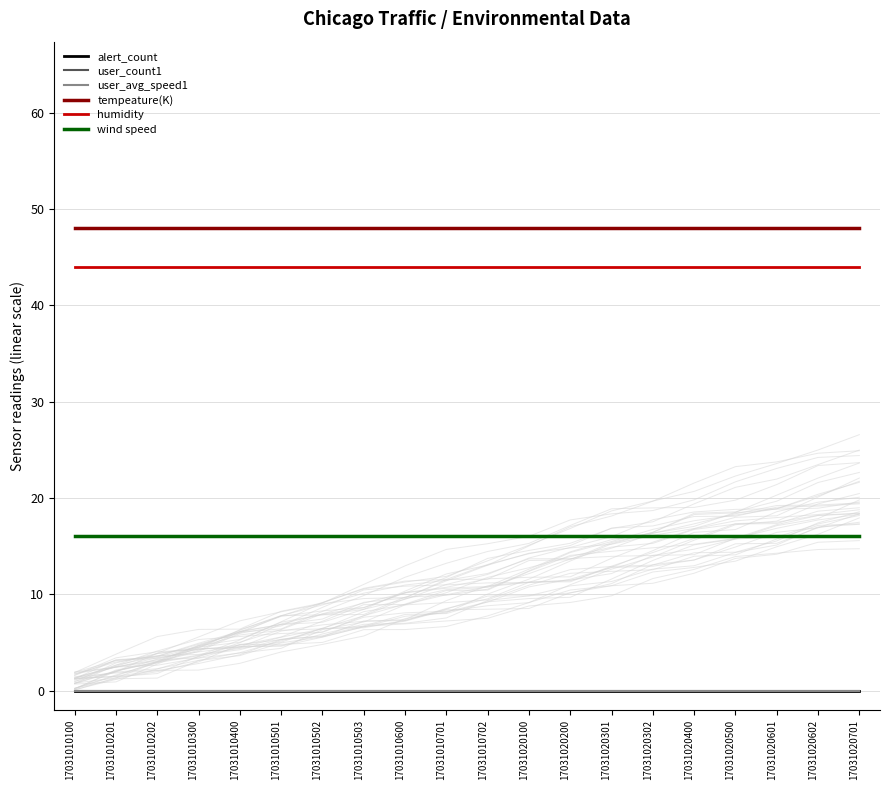

True or false: tempeature(K) and humidity cross at least once.

False